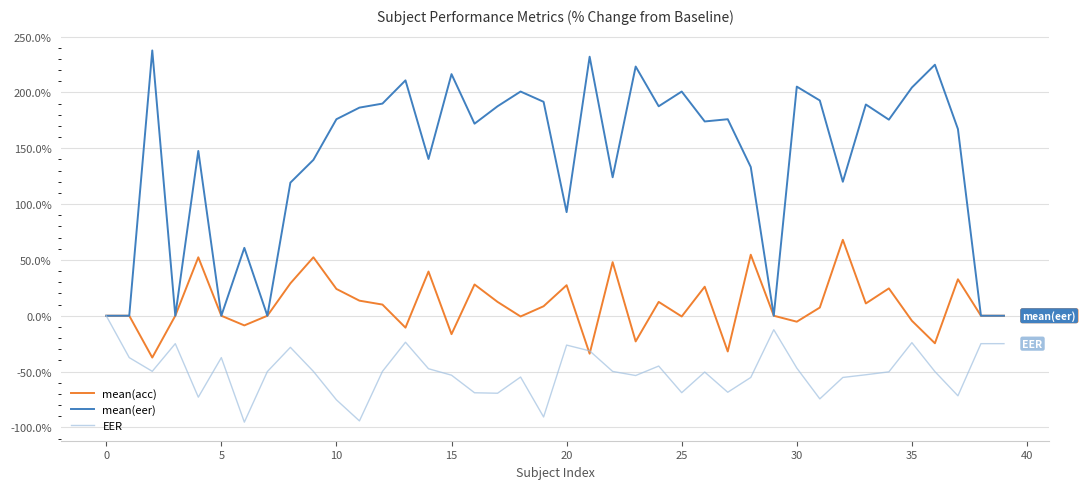

What is the minimum value shown in the chart?

-95.3